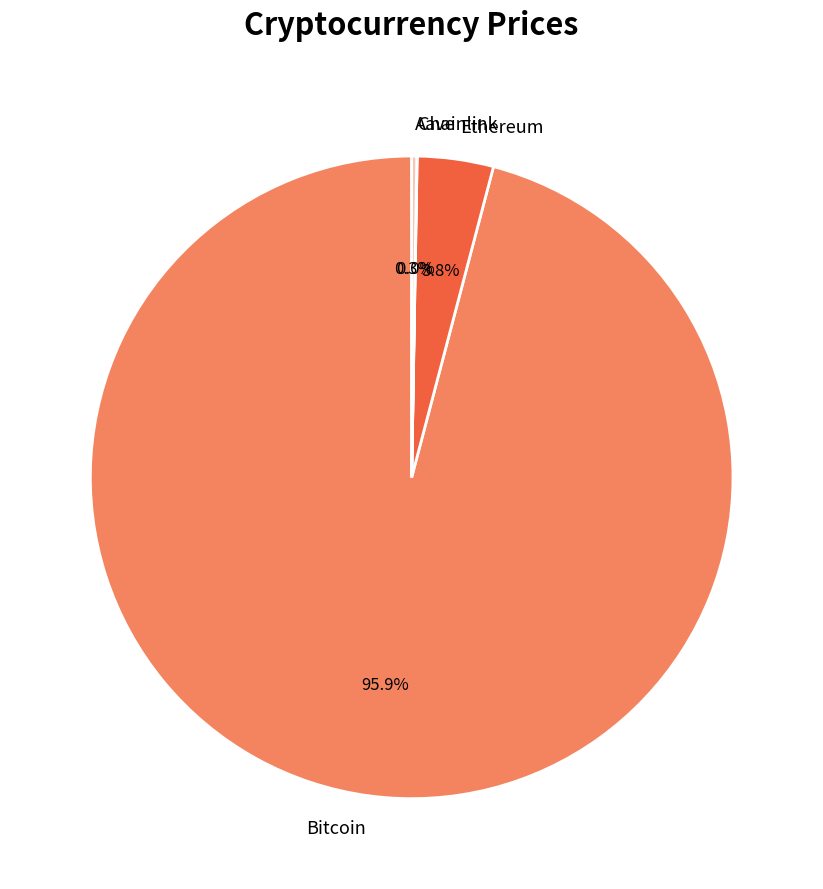

Which slice is the largest?

Bitcoin